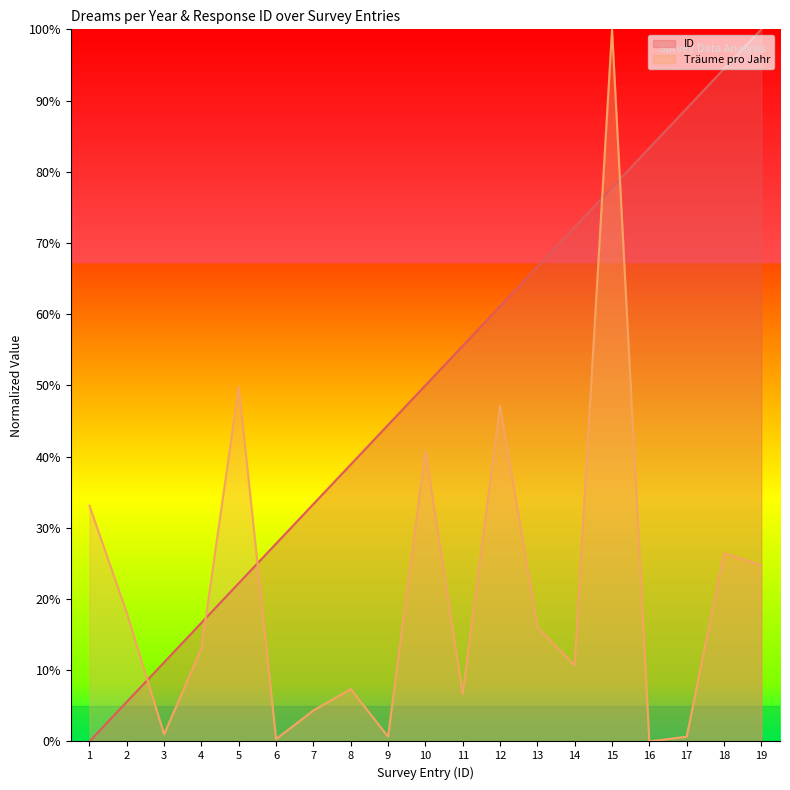

Rank the series at 2 from lowest to highest value.

ID, Träume pro Jahr